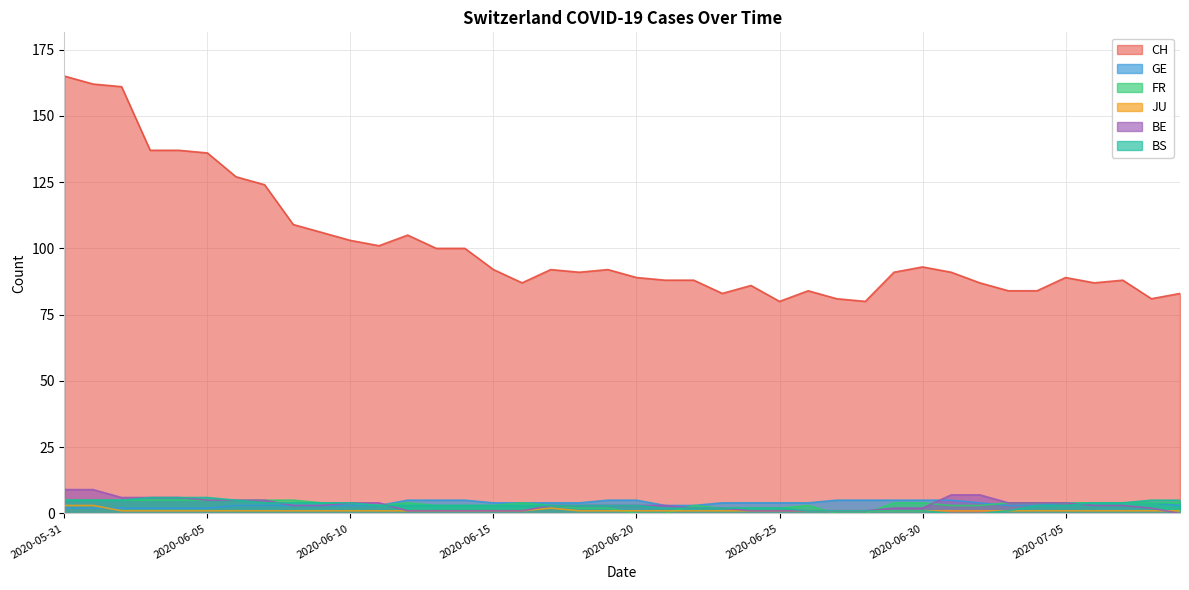

What is the spread (max minus min) of values at 2020-06-19?

91